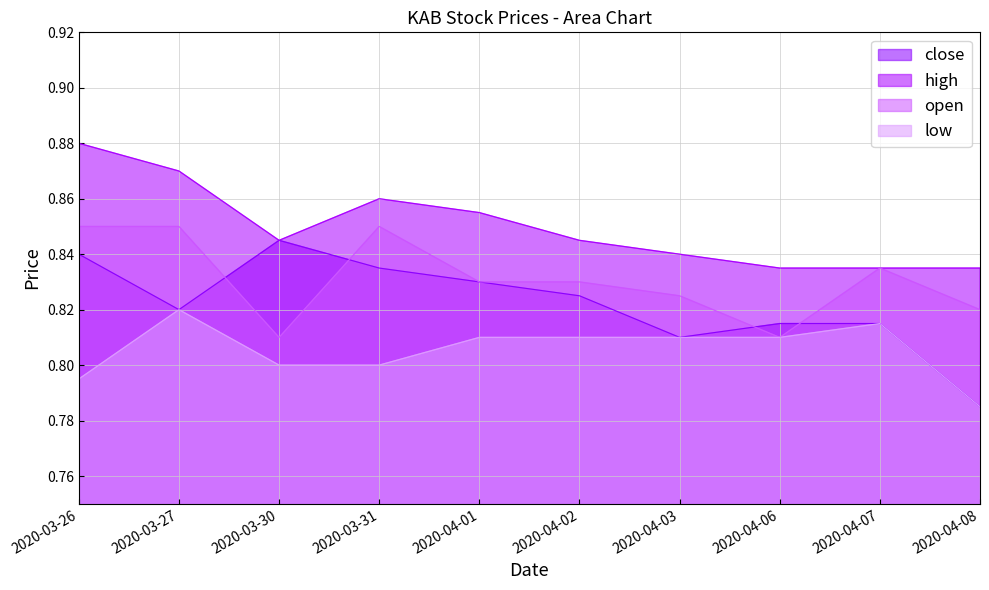

How many lines are shown in the chart?

4